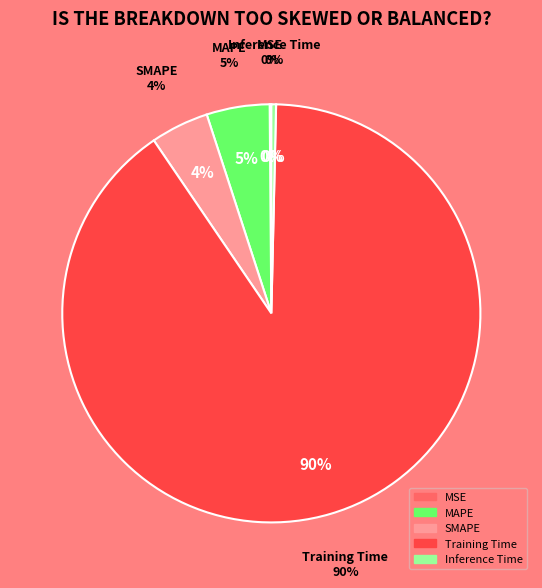

What percentage is the SMAPE slice, to the nearest percent?

4%